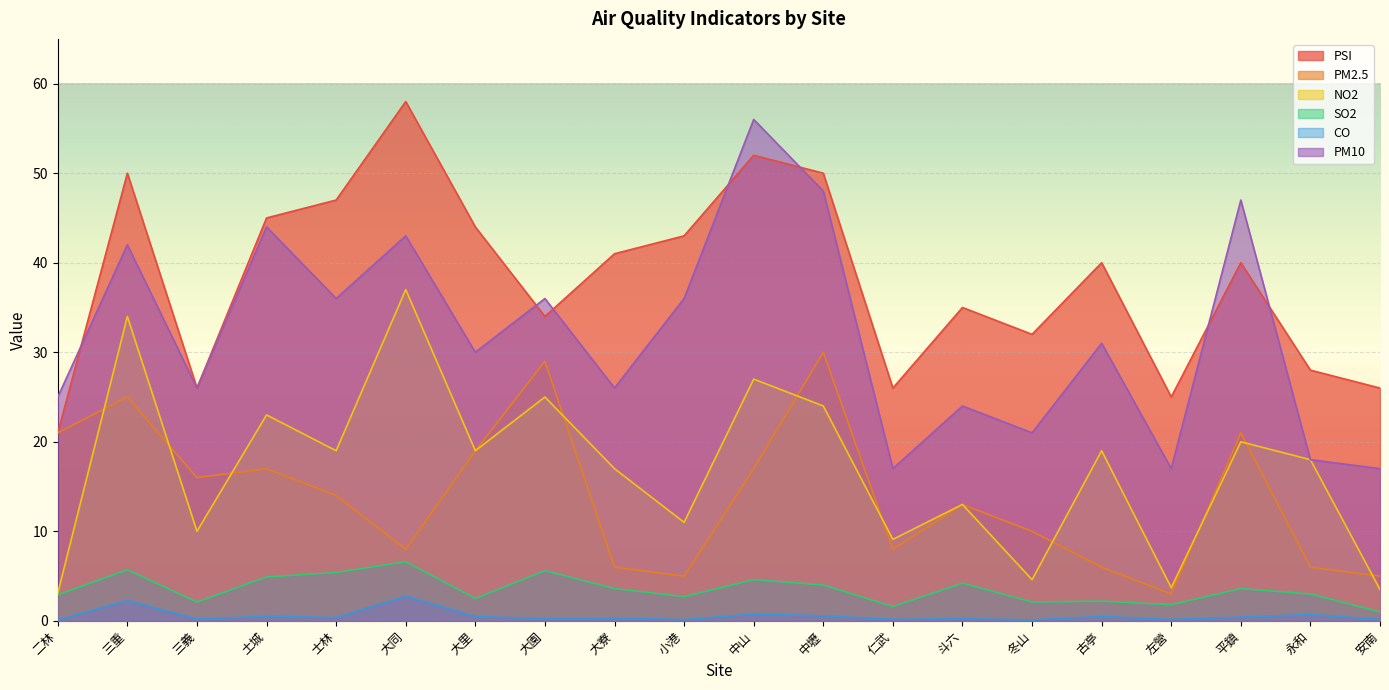

True or false: CO and PM2.5 cross at least once.

False